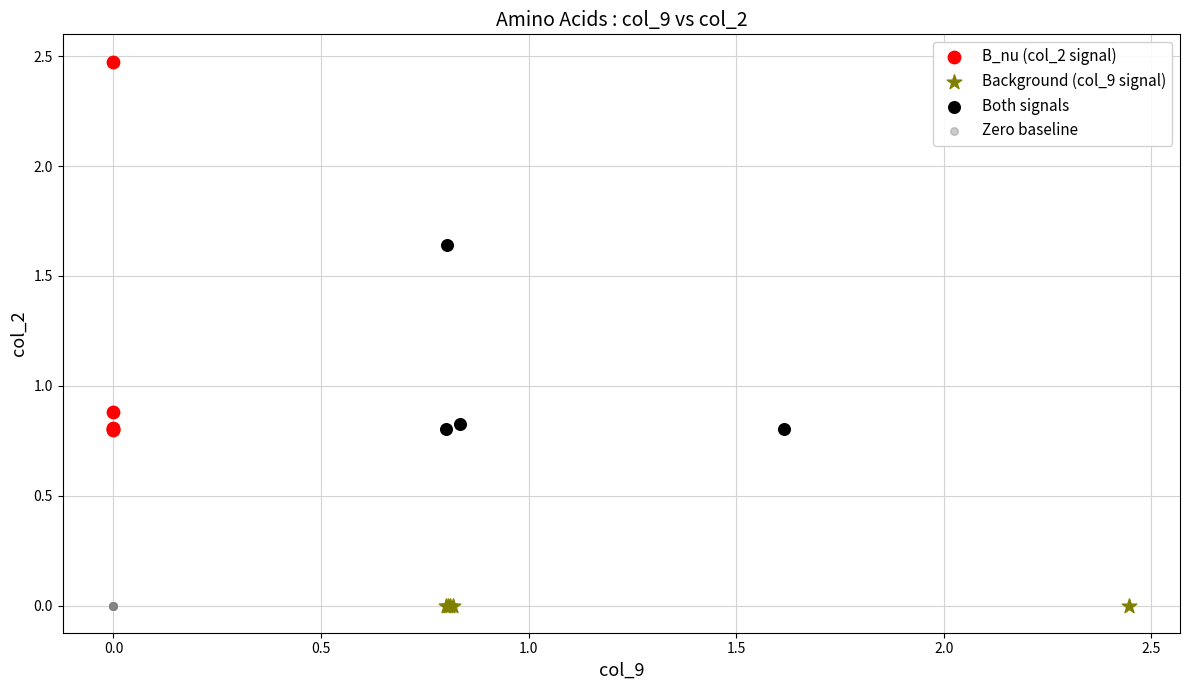

Which series reaches the maximum Y coordinate?

B_nu (col_2 signal)